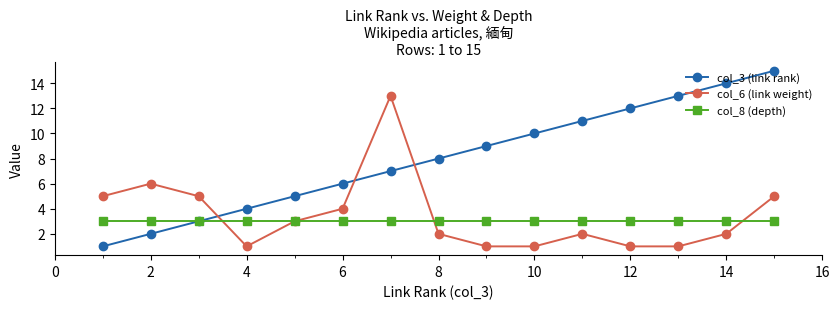

Rank the series by their maximum value, from lowest to highest.

col_8 (depth), col_6 (link weight), col_3 (link rank)